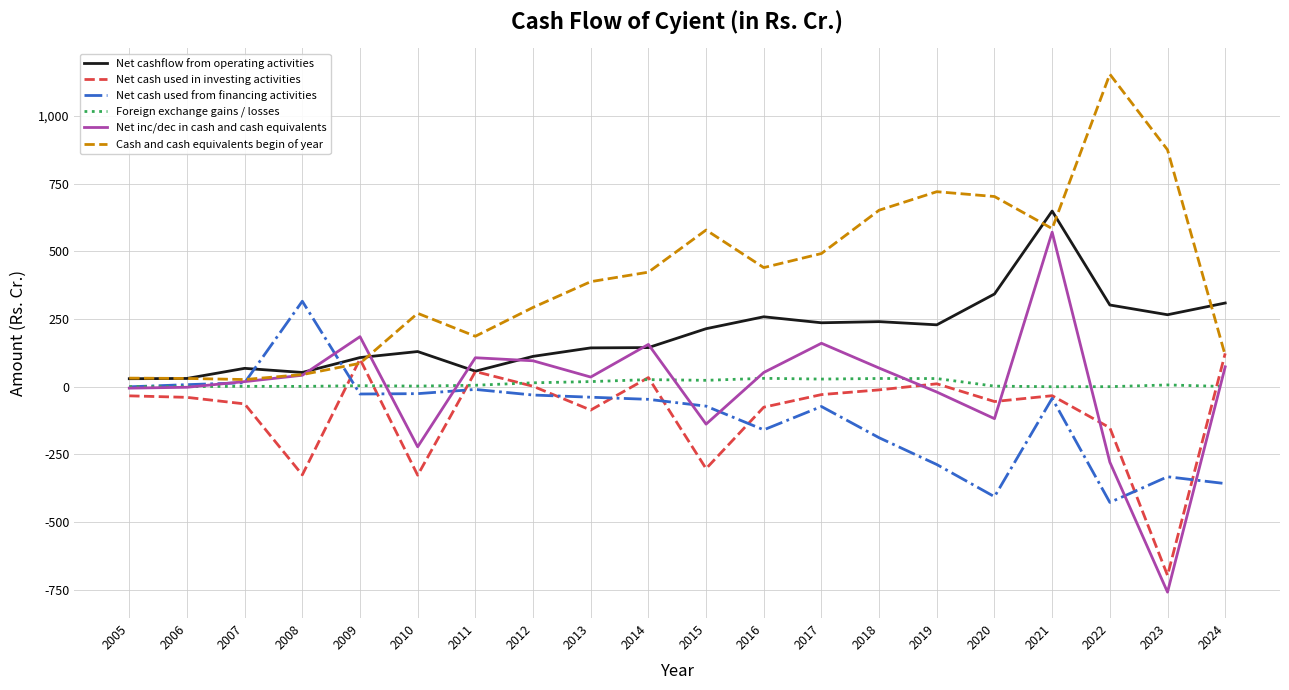

Which series has the largest range (max minus min)?

Net inc/dec in cash and cash equivalents